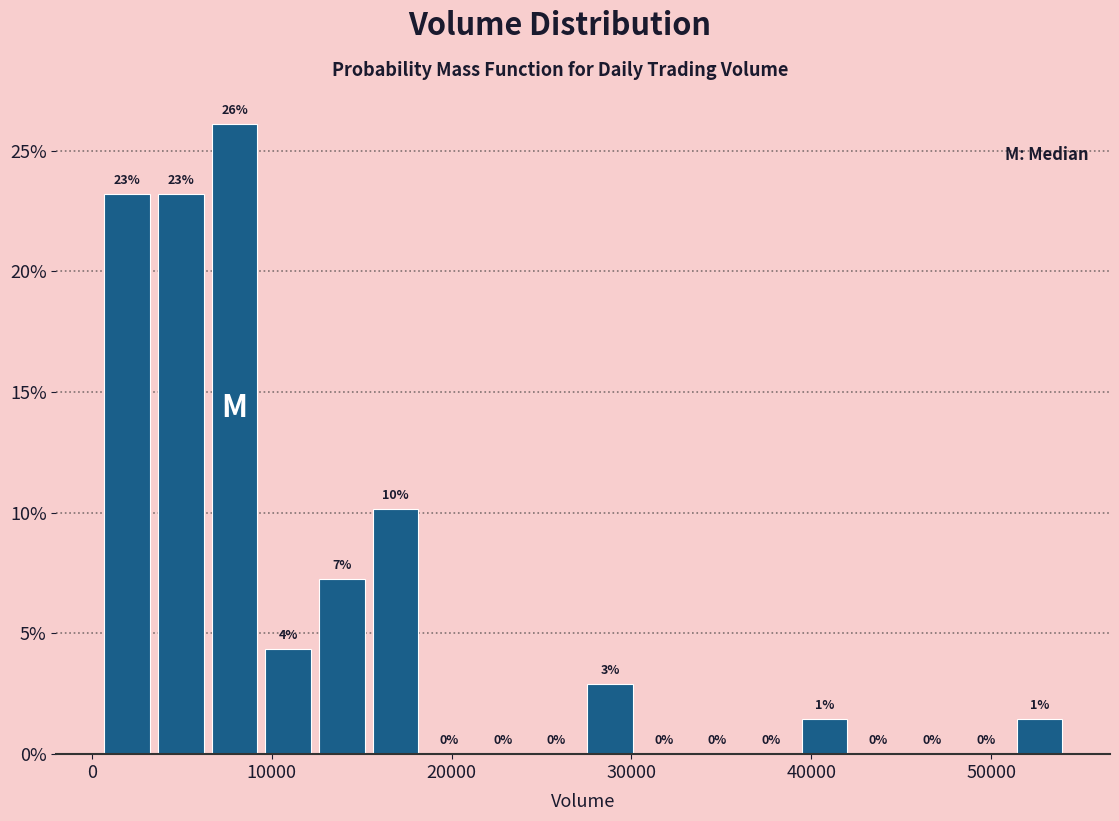

Around what value on the x-axis is the tallest bar? Give the approximate position of its centre, as read against the axis.

8000